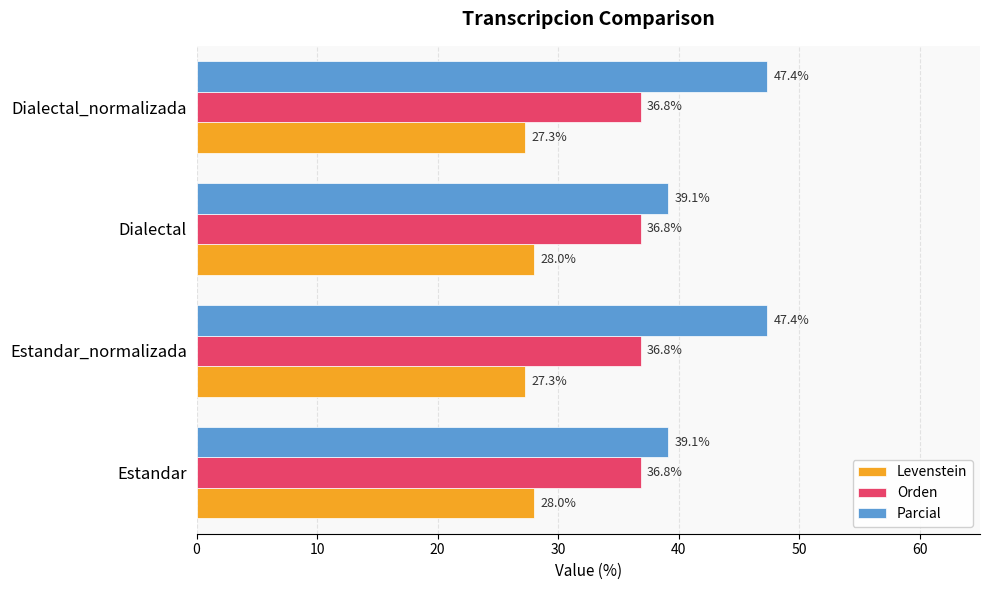

What is the maximum value for Parcial?

47.4